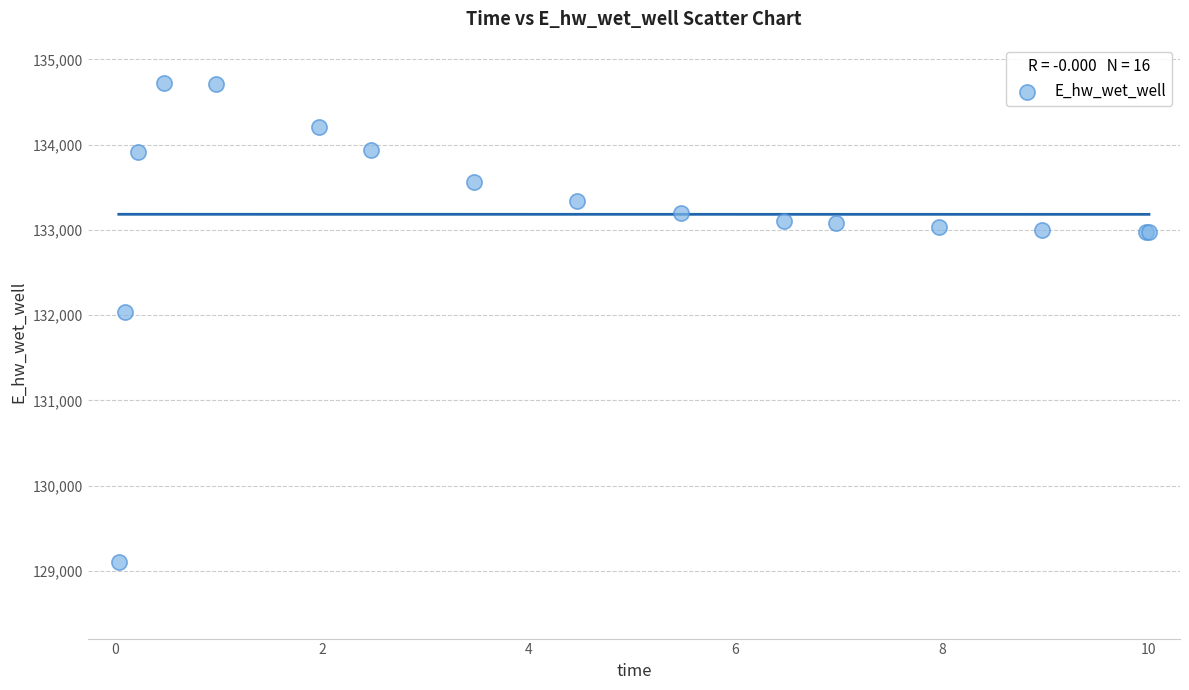

What Y value in the scatter plot is closest to 131915?

132037.9